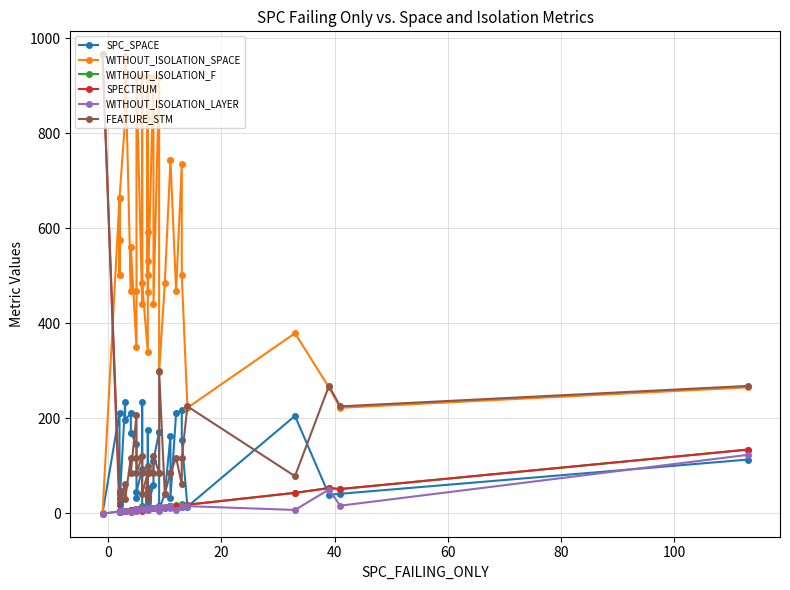

Which series has the widest spread of values?

SPECTRUM